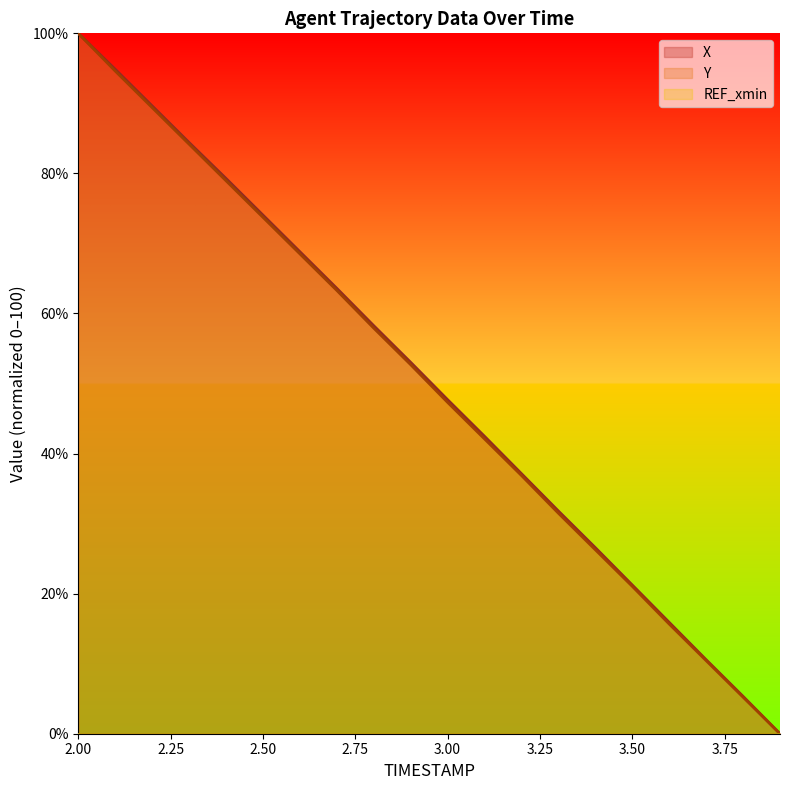

What is the average value of the X series?

50.2